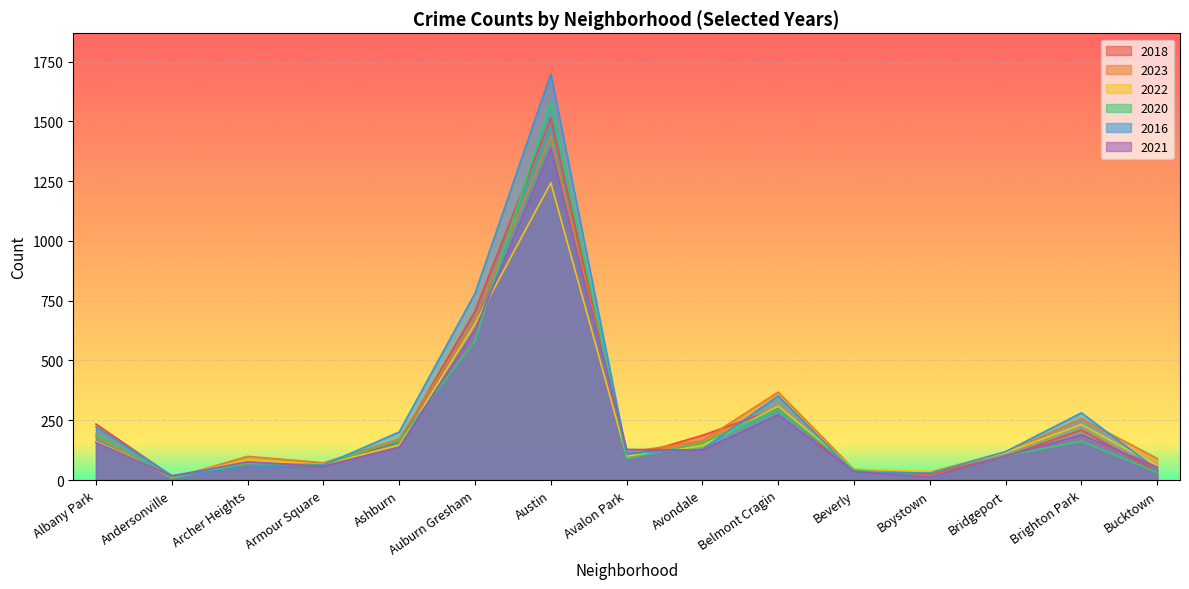

What is the difference between the 2020 values at Bucktown and Brighton Park?

130